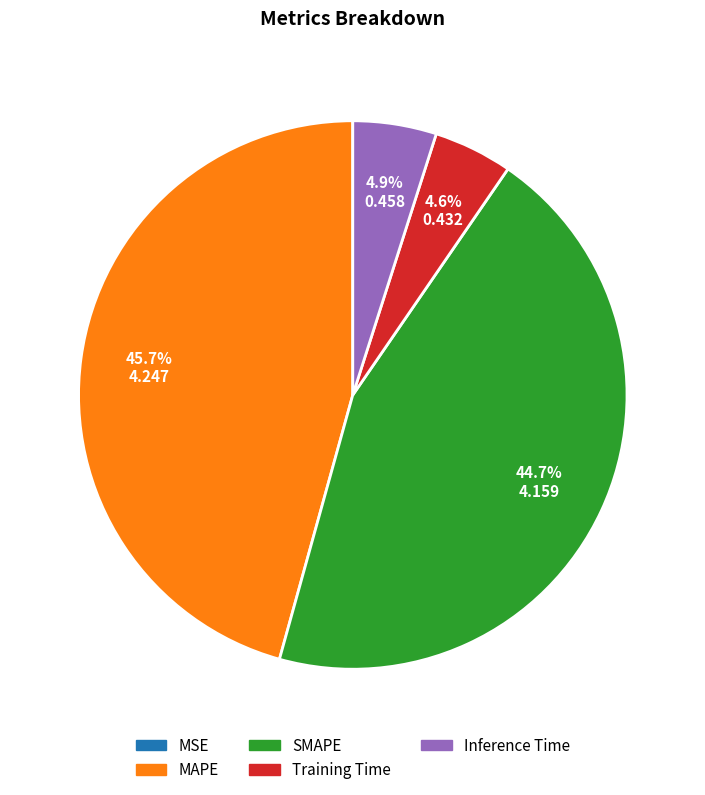

To the nearest percent, what is the average slice percentage?

20%